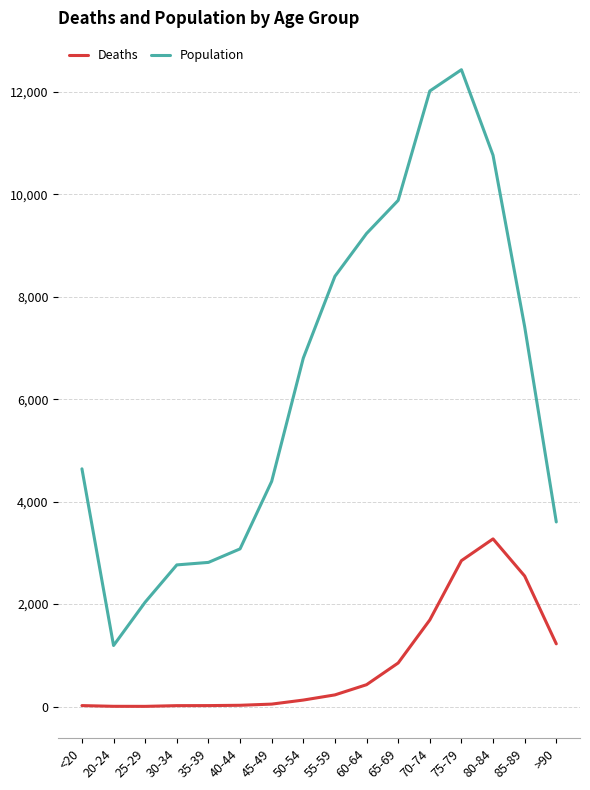

True or false: Population has a value of 15951 at 60-64.

False